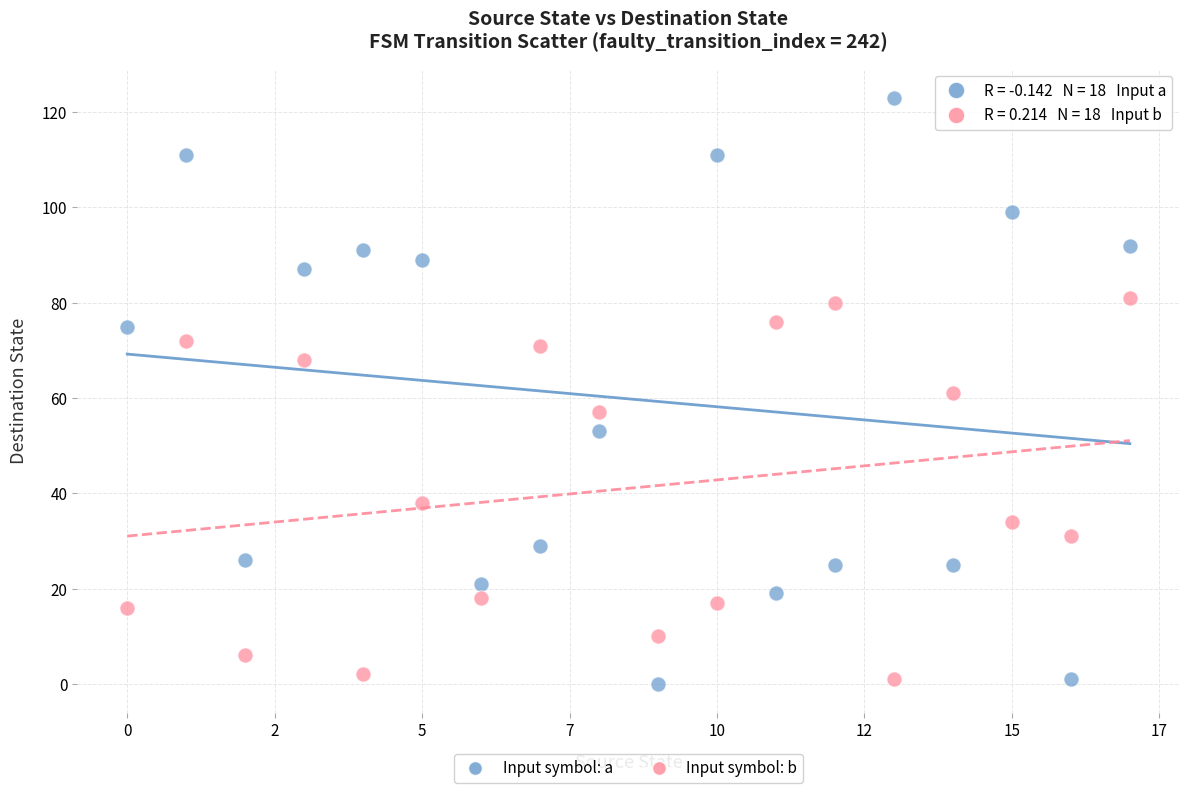

Across all data points, what is the range of Y values (max minus min)?

123